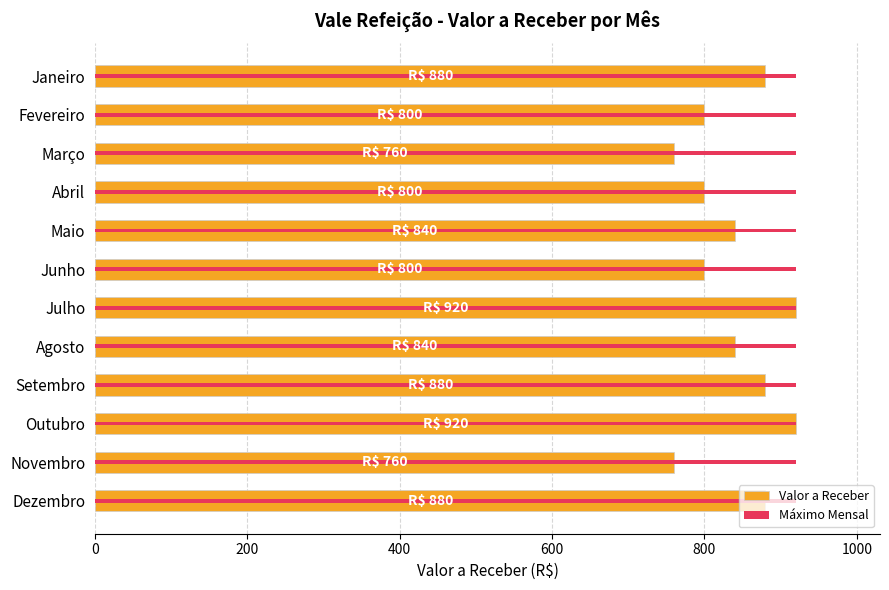

Does the chart contain stacked bars?

No